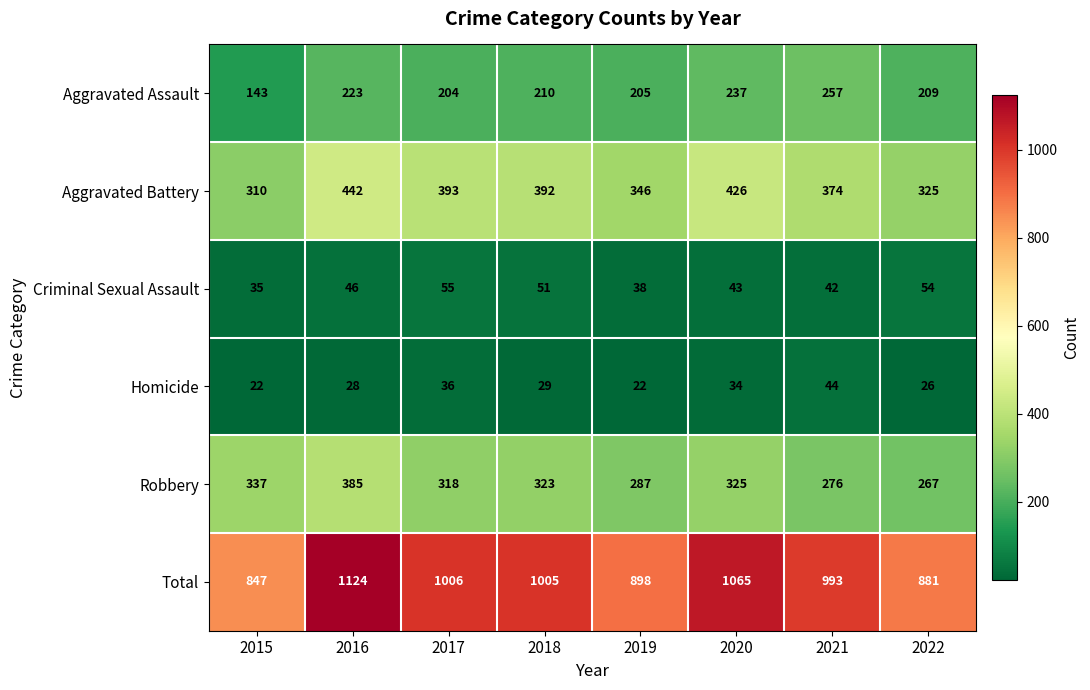

Rank the series at 2016 from lowest to highest value.

Homicide, Criminal Sexual Assault, Aggravated Assault, Robbery, Aggravated Battery, Total